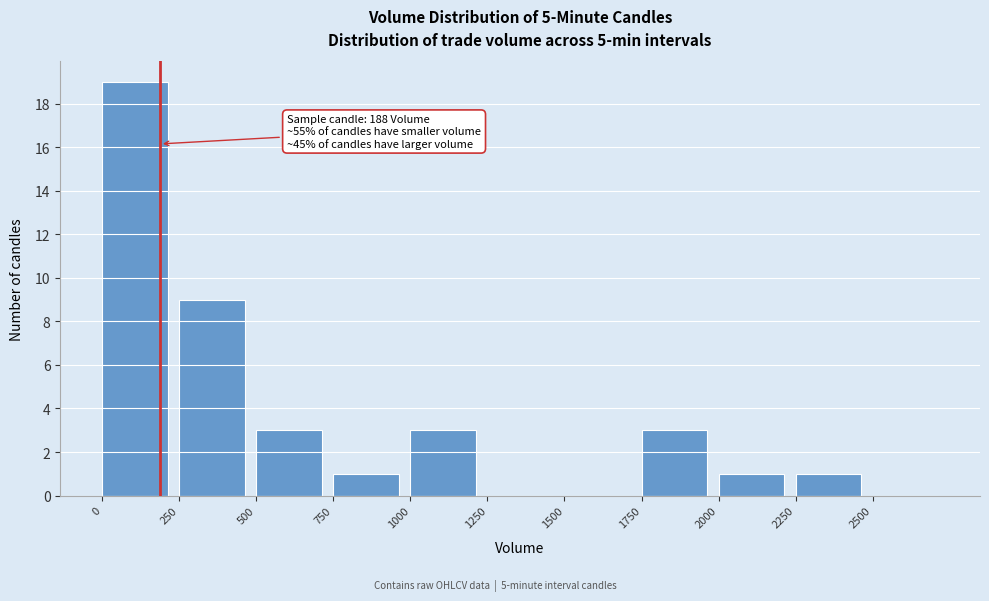

Over which range of the x-axis is the bar tallest?

0 to 250